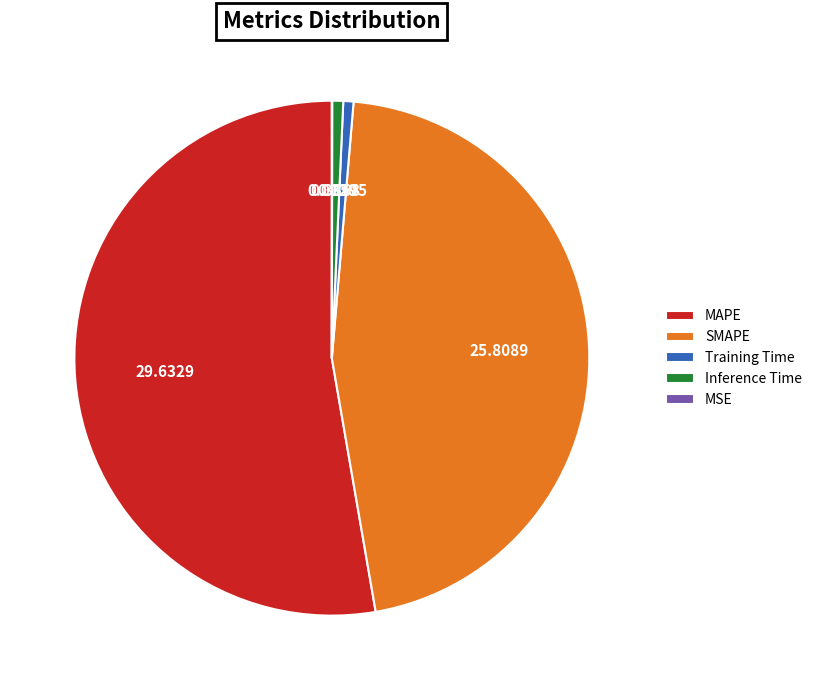

Combined, do MAPE and Inference Time account for over 50%?

Yes